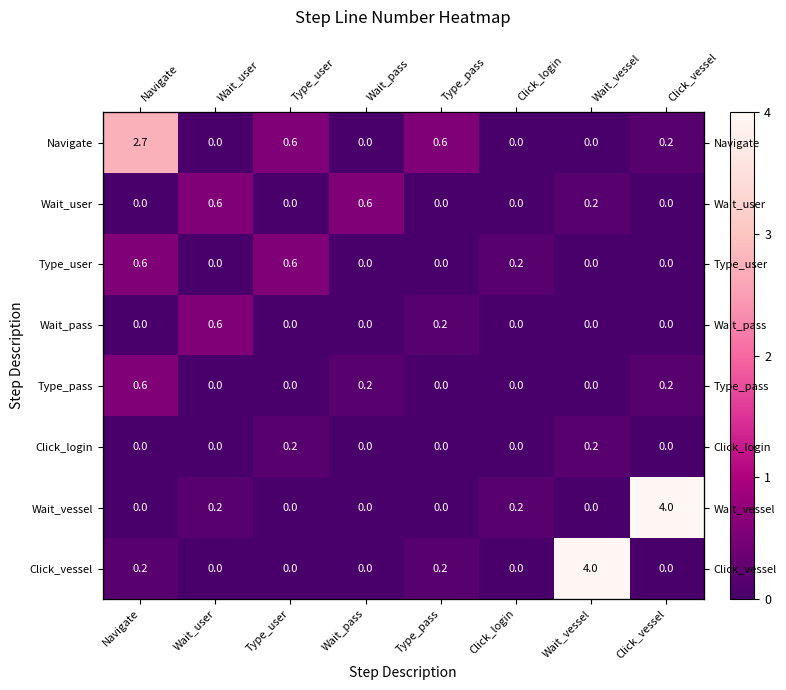

What is the total value across all series at Type_pass?

0.9